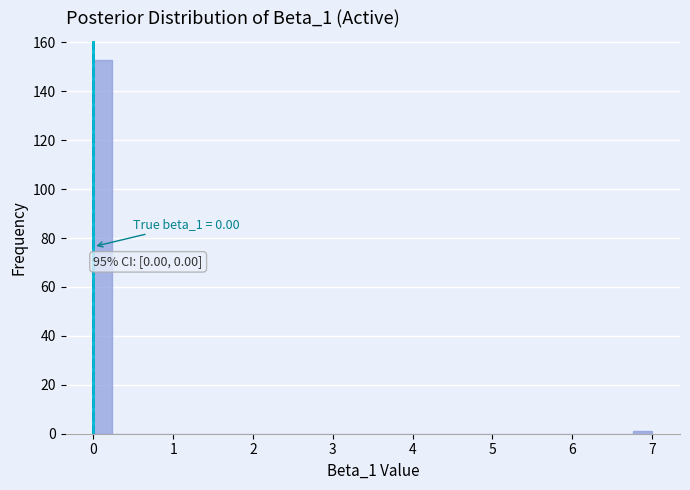

Around what value on the x-axis is the tallest bar? Give the approximate position of its centre, as read against the axis.

0.1